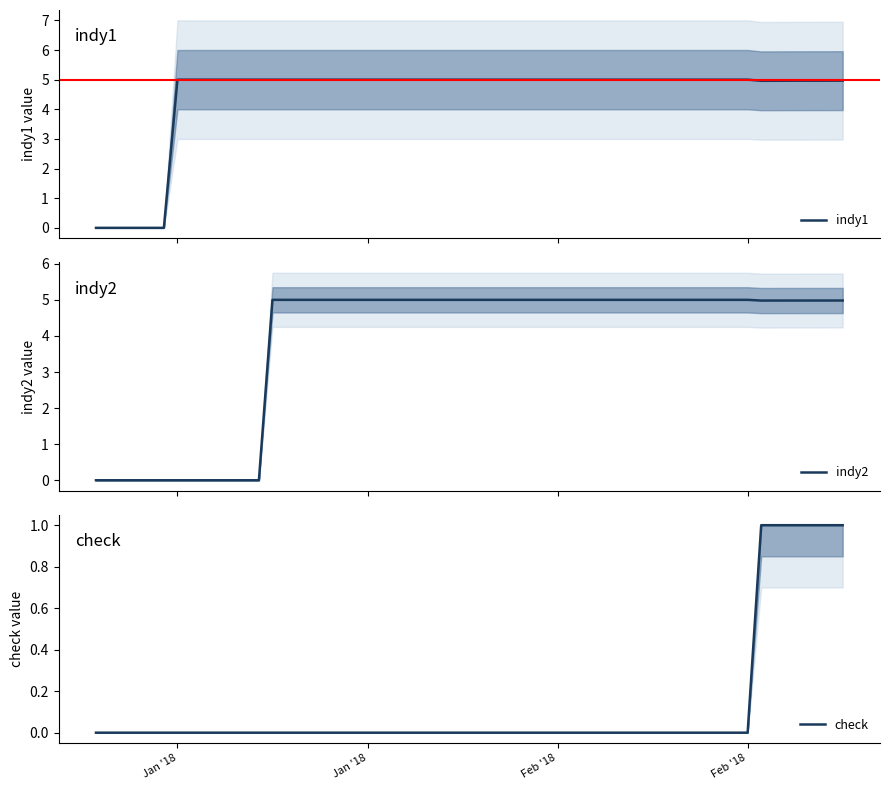

What is the greatest value displayed?

5.0